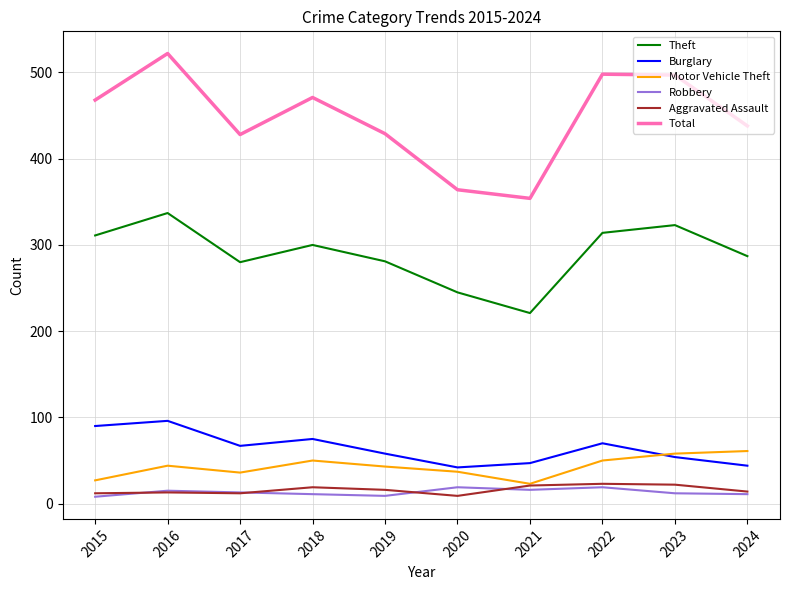

What is the minimum value for Burglary?

42